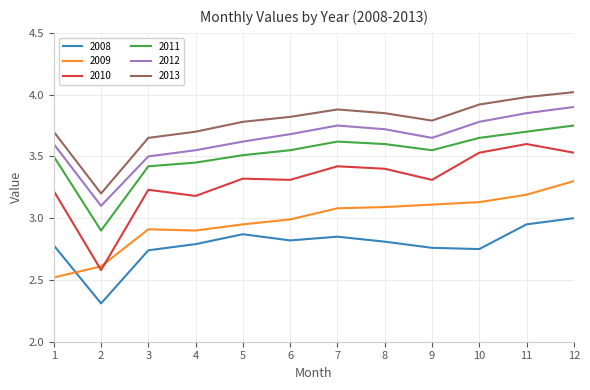

What is the difference between the maximum and minimum values in the 2009 series?

0.8